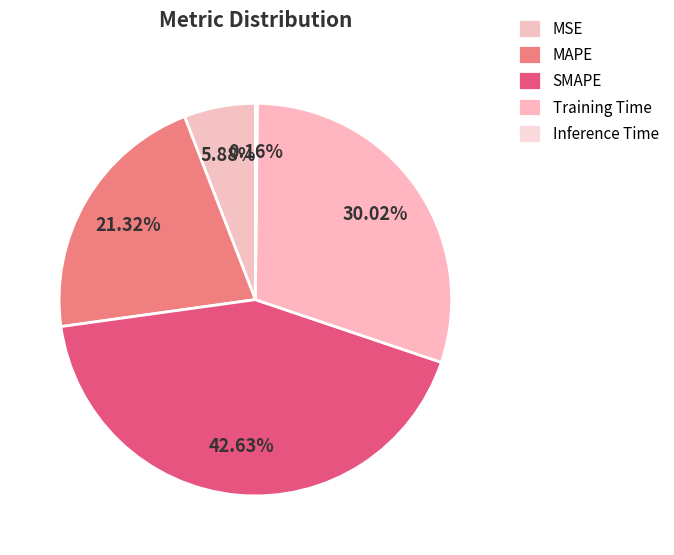

Which slice is the largest?

SMAPE